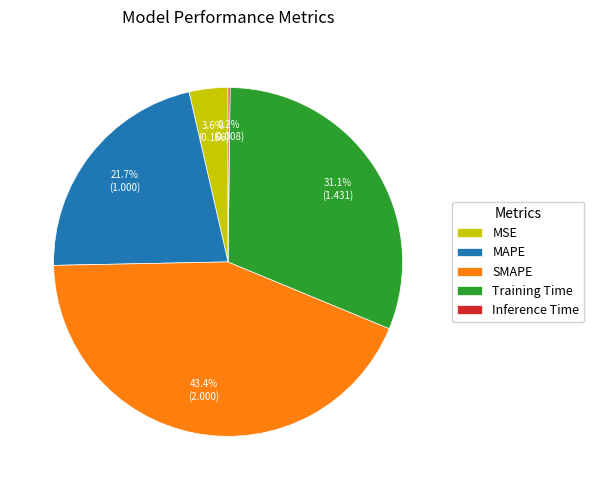

Does any single category account for the majority?

No